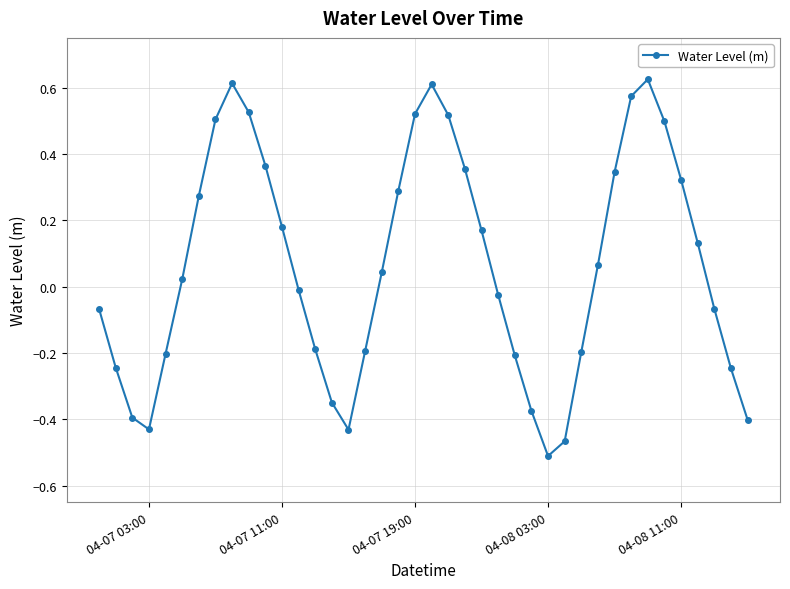

What is the difference between the second highest and second lowest values?

1.1